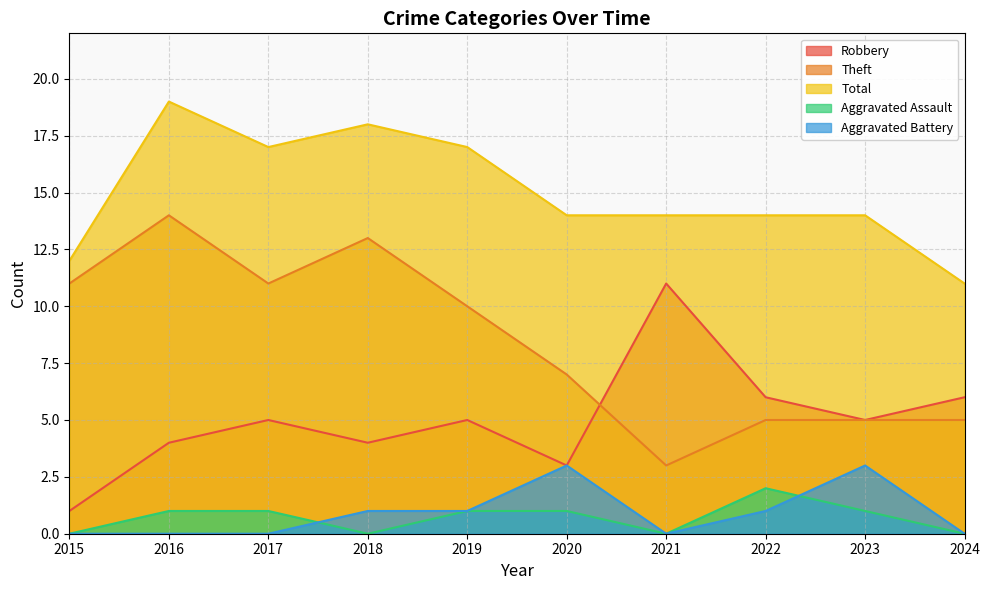

At 2024, list the series in order from largest to smallest.

Total, Robbery, Theft, Aggravated Assault, Aggravated Battery